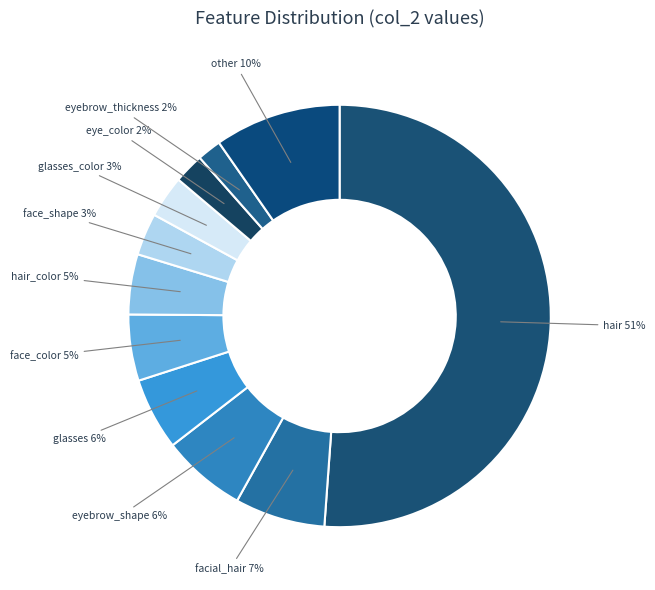

Is there a majority slice in this chart?

Yes